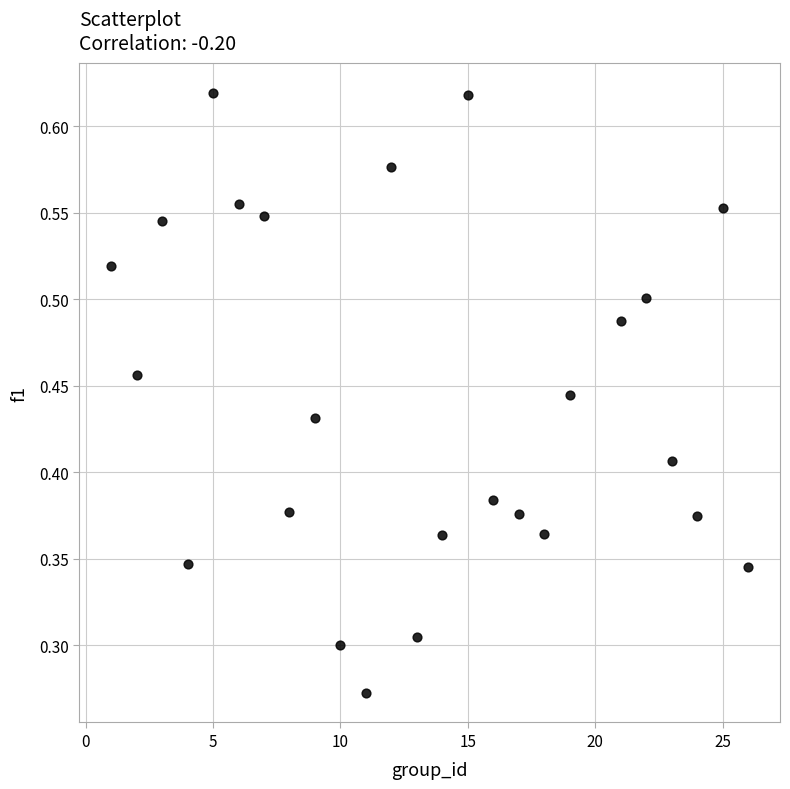

What is the range of X values (max minus min)?

25.0